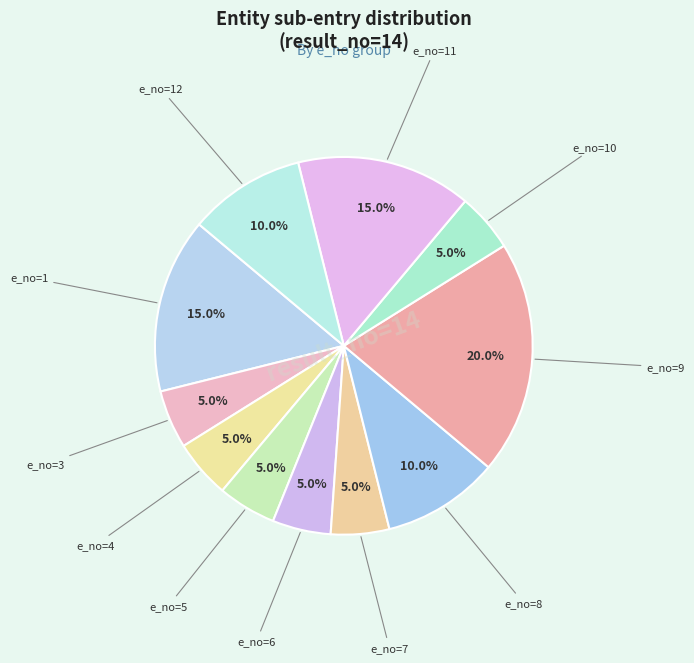

Is there any slice that represents more than half of the pie?

No